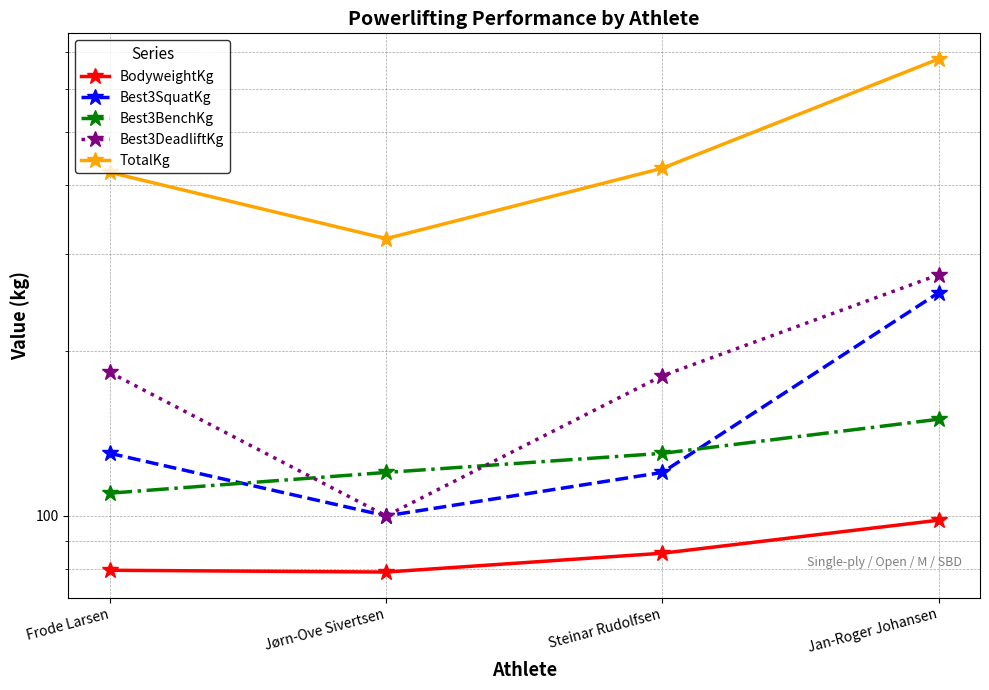

What is the spread (max minus min) of values at Frode Larsen?

342.9